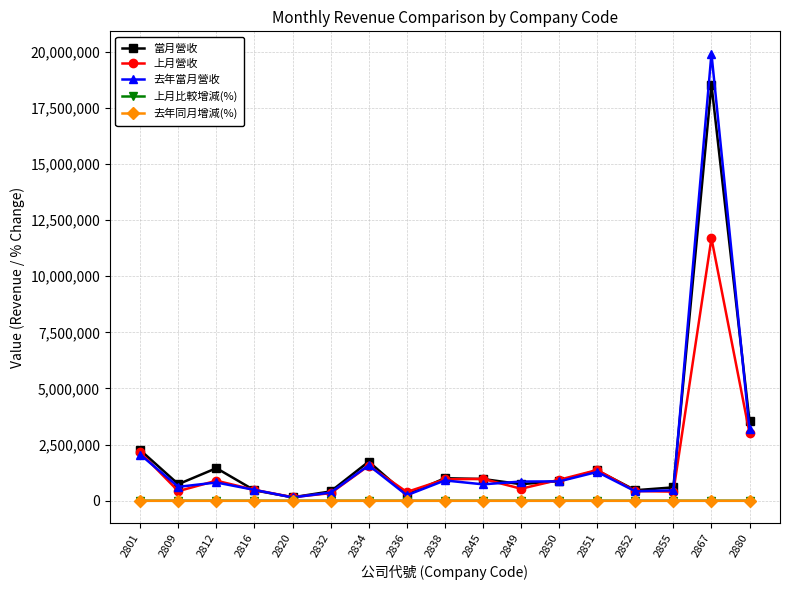

Which series changed the most between 2849 and 2880?

當月營收